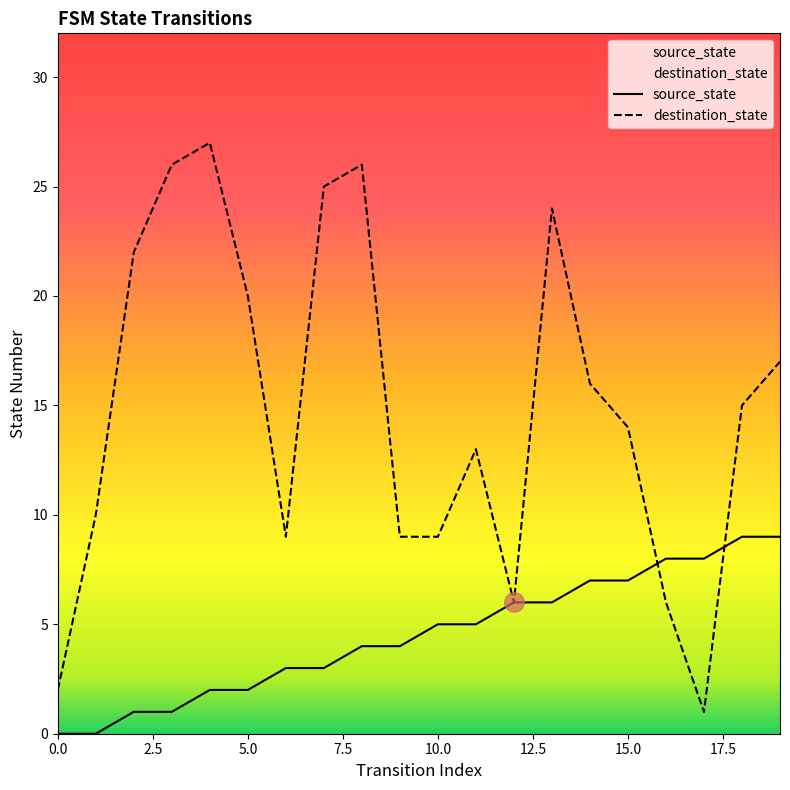

Rank the series by their average value, from lowest to highest.

source_state, destination_state